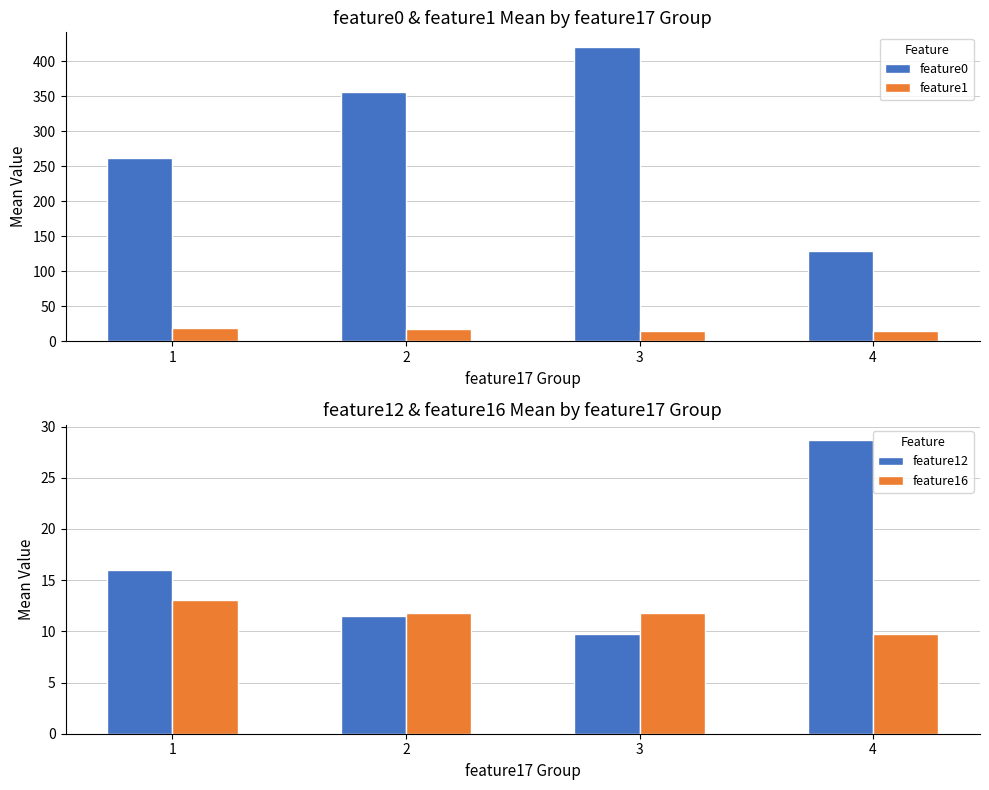

How many data points in feature0 are above 355?

2